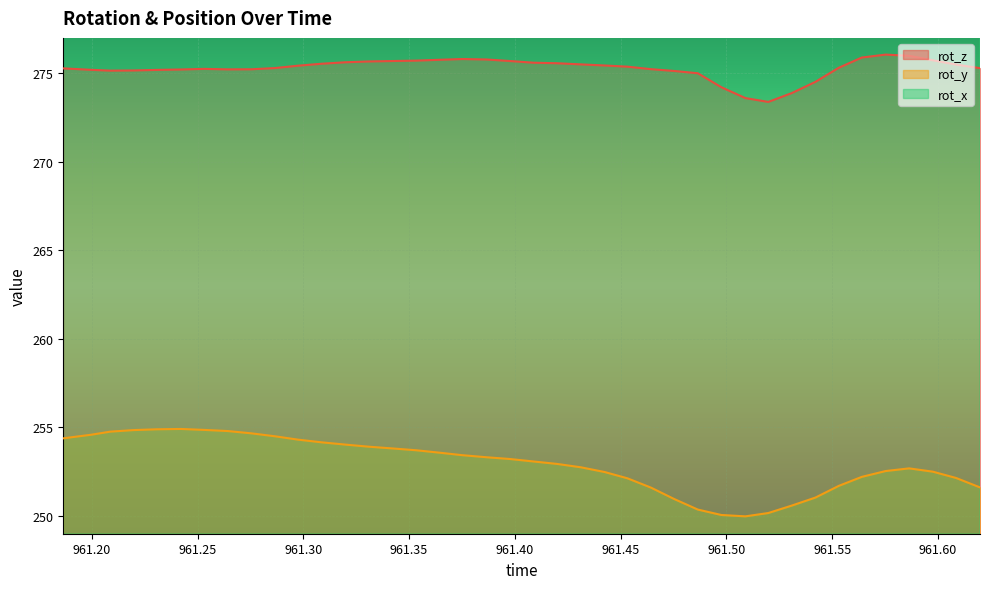

What is the difference between the second highest and second lowest values in the rot_x series?

1.4